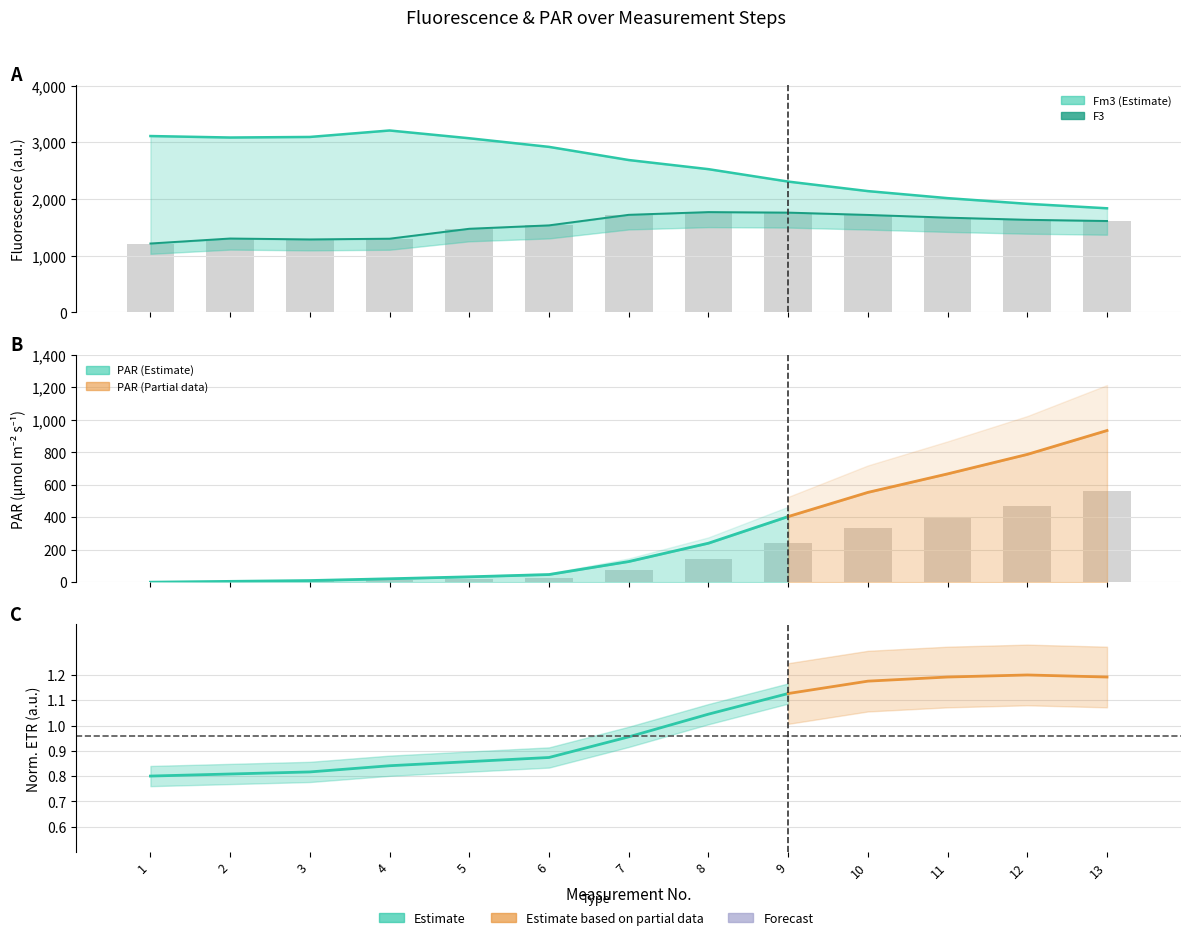

Reading left to right, transcribe all the data shown in this chart.

Fm3 (Estimate): 1=3111	2=3085	3=3095	4=3209	5=3072	6=2920	7=2688	8=2527	9=2308	10=2140	11=2016	12=1916	13=1837
F3: 1=1216	2=1304	3=1288	4=1301	5=1476	6=1536	7=1722	8=1770	9=1761	10=1720	11=1672	12=1634	13=1613